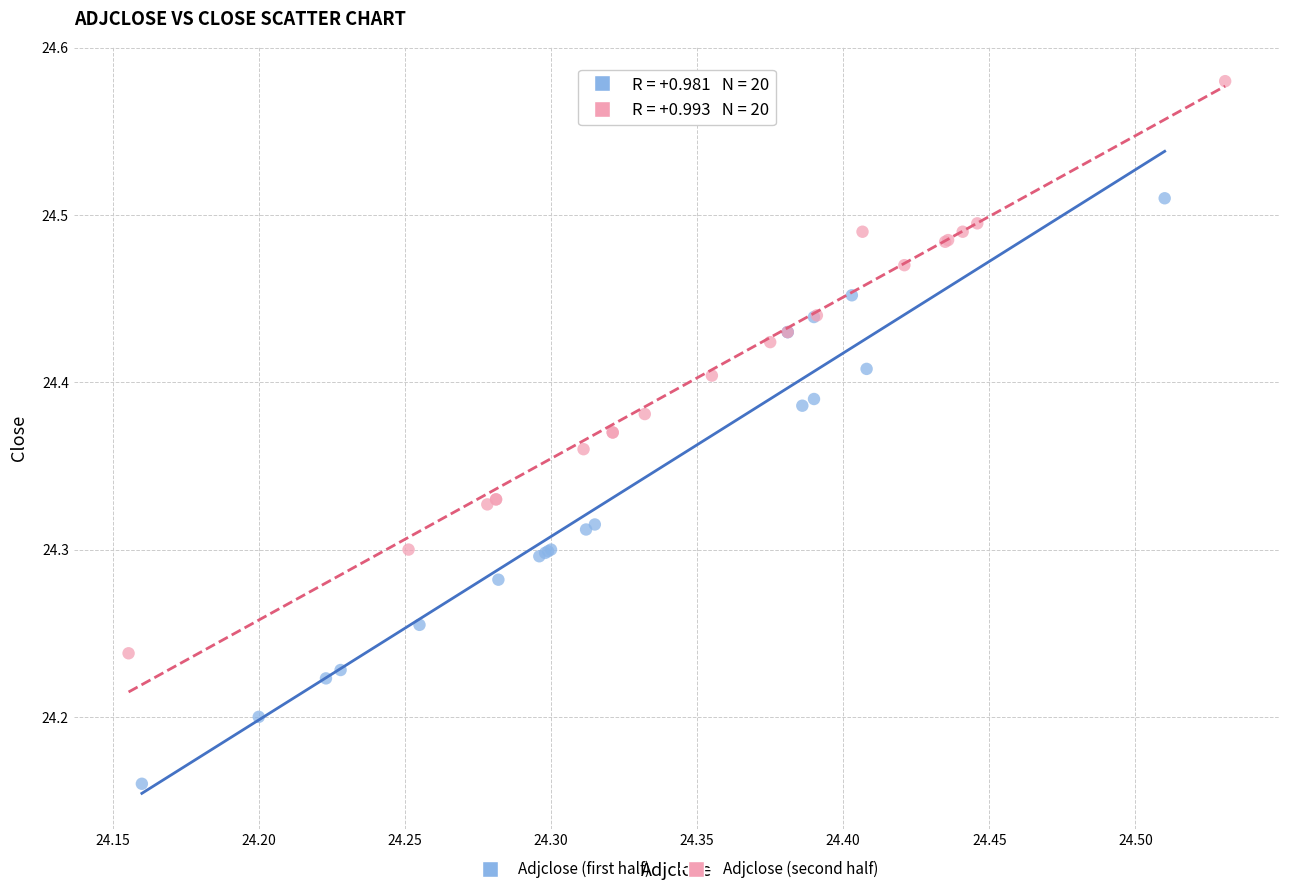

Which series reaches the maximum Y coordinate?

Adjclose (second half)